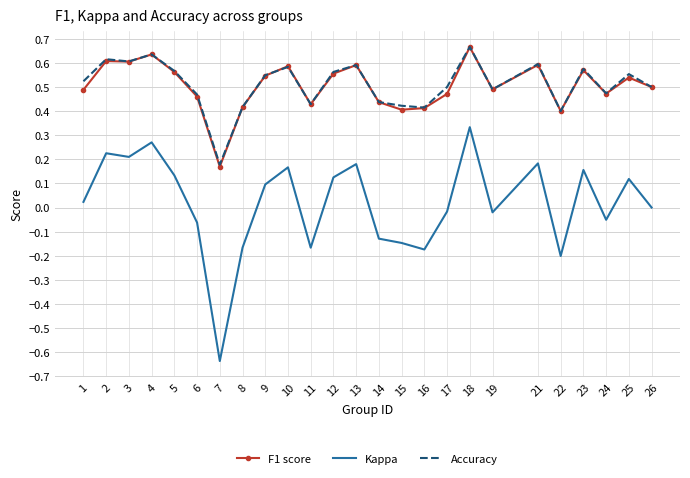

Is the value of Accuracy at 15 greater than the value of Kappa at 26?

Yes